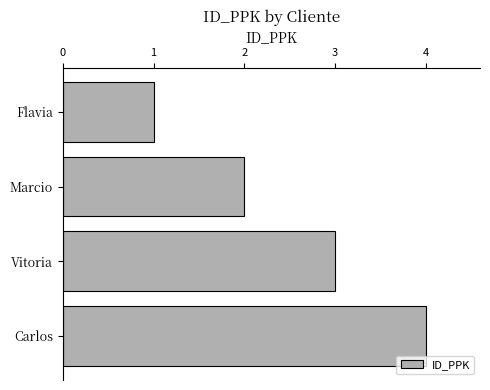

What is the greatest value displayed?

4